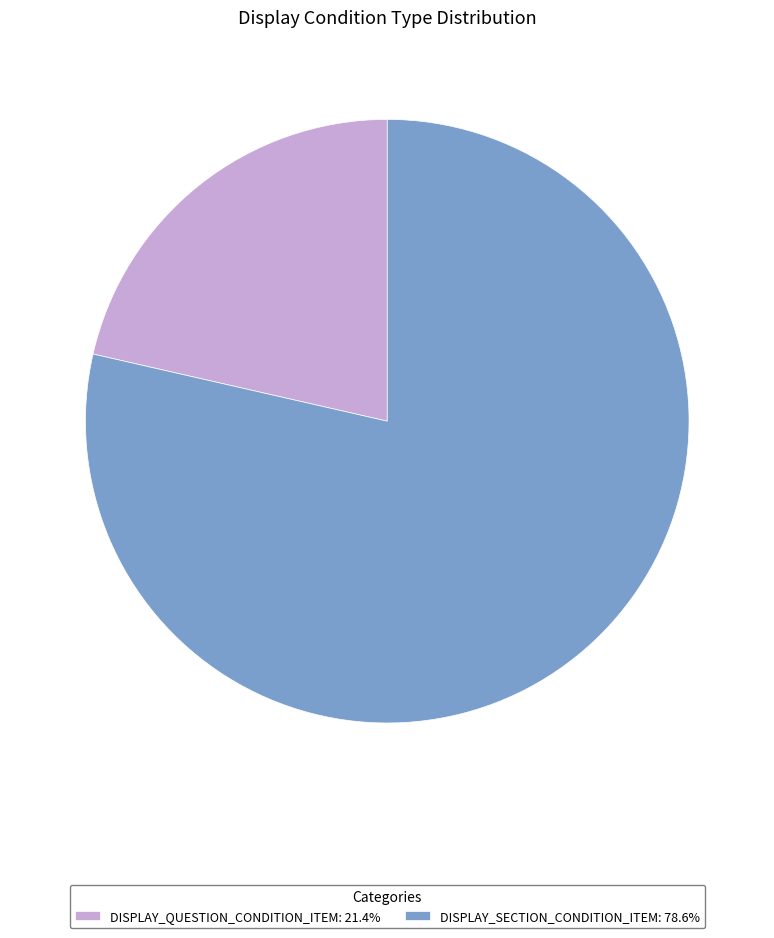

What is the ratio of the value at DISPLAY_SECTION_CONDITION_ITEM: 78.6% to the value at DISPLAY_QUESTION_CONDITION_ITEM: 21.4%?

3.7